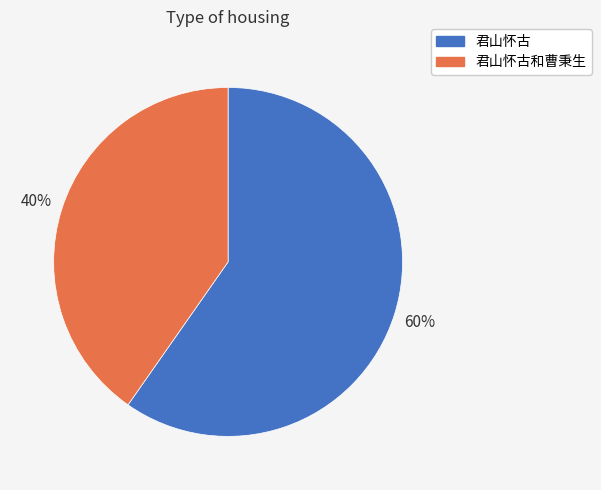

To the nearest percent, what is the average slice percentage?

50%